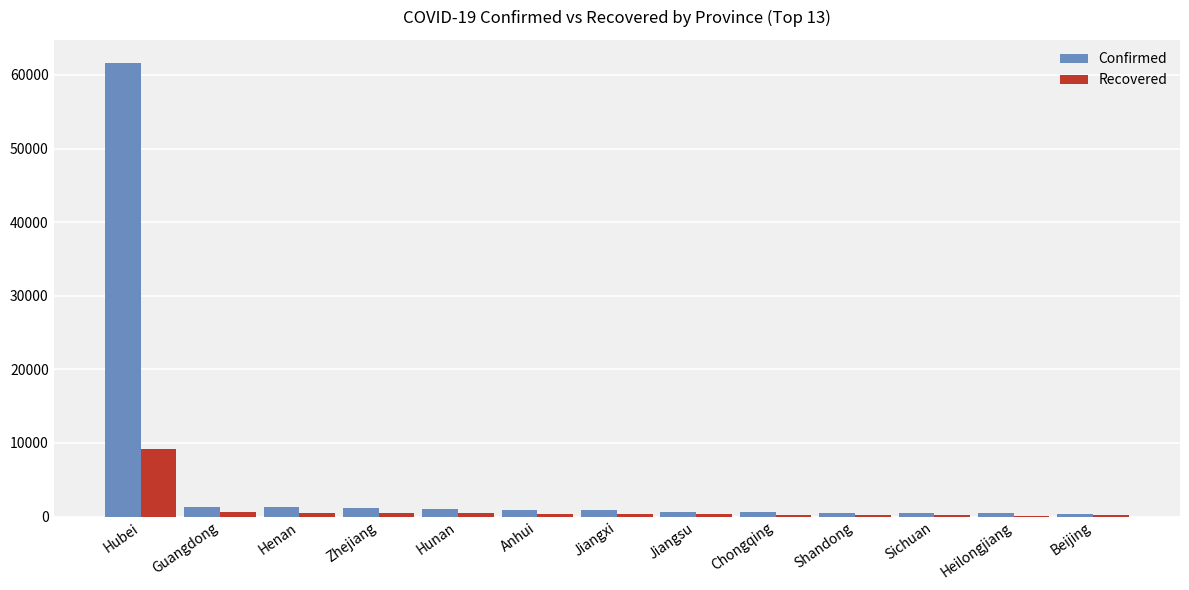

What is the total value across all series at Hubei?

70810